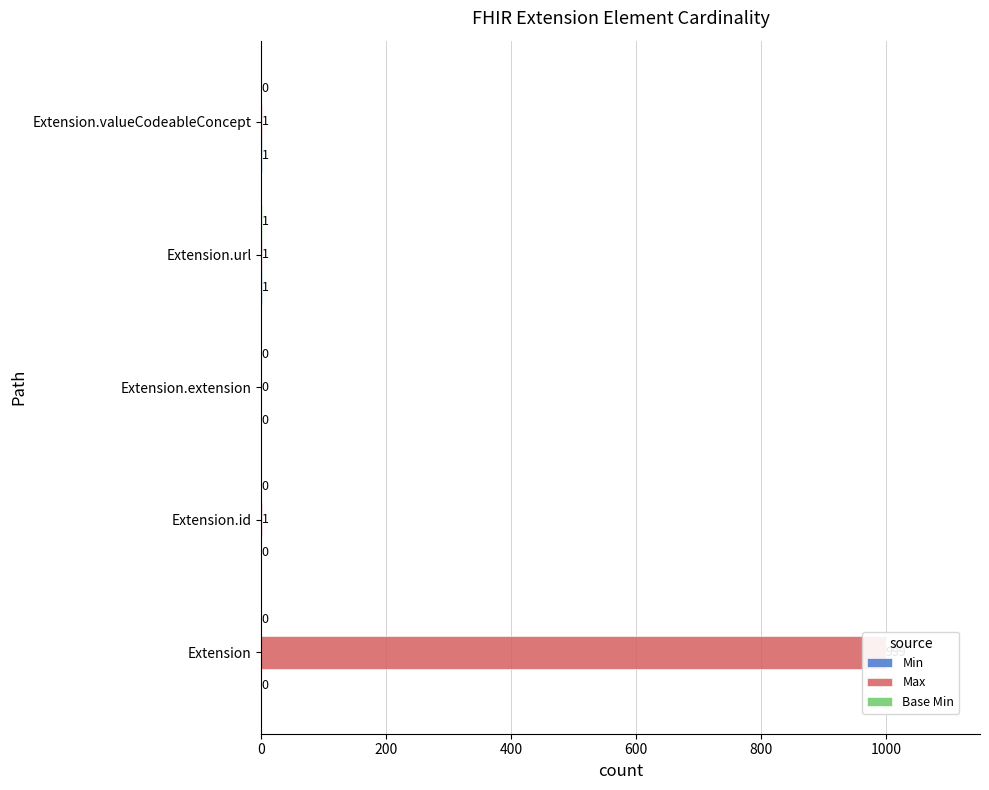

Reading right to left, transcribe all the data shown in this chart.

Min: 1	1	0	0	0
Max: 1	1	0	1	999
Base Min: 0	1	0	0	0